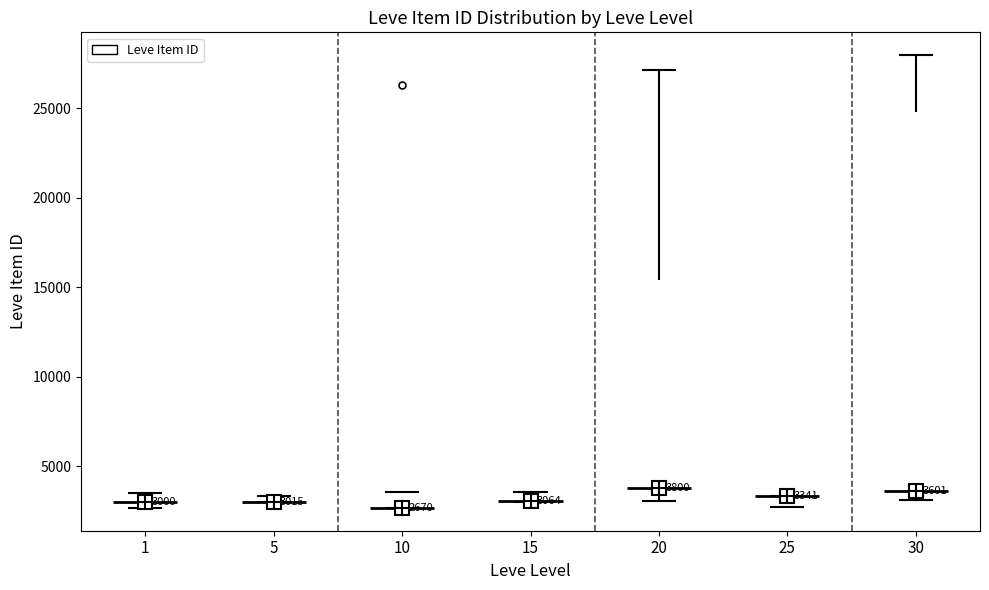

Comparing the boxes themselves (not the whiskers), which one is the tallest?

30